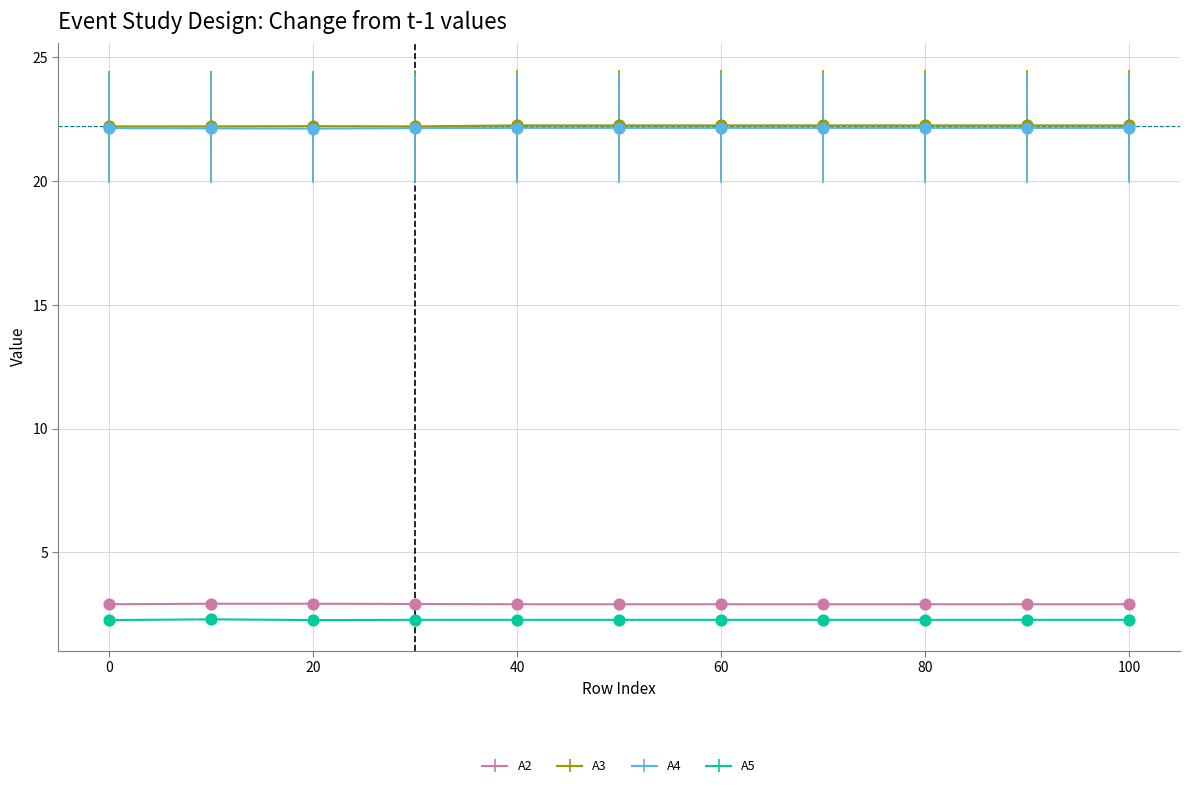

True or false: A3 and A2 intersect in this chart.

False